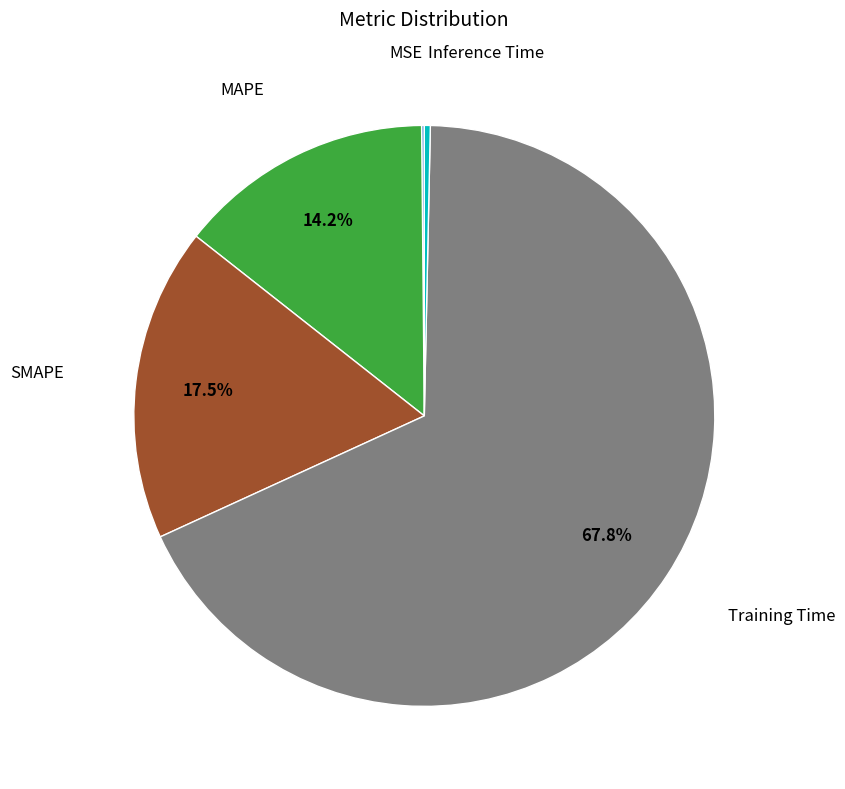

Is there a majority slice in this chart?

Yes